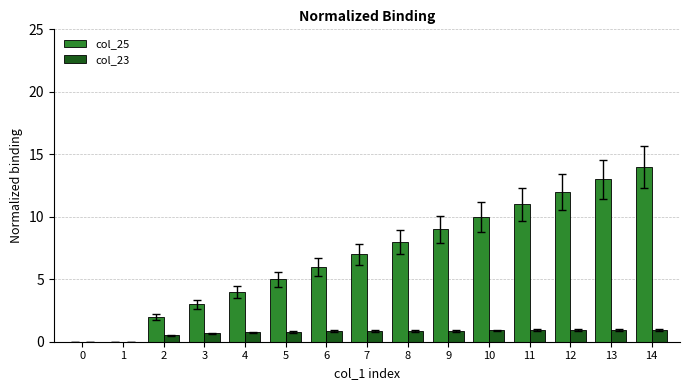

What is the highest value of the col_23 series?

0.9